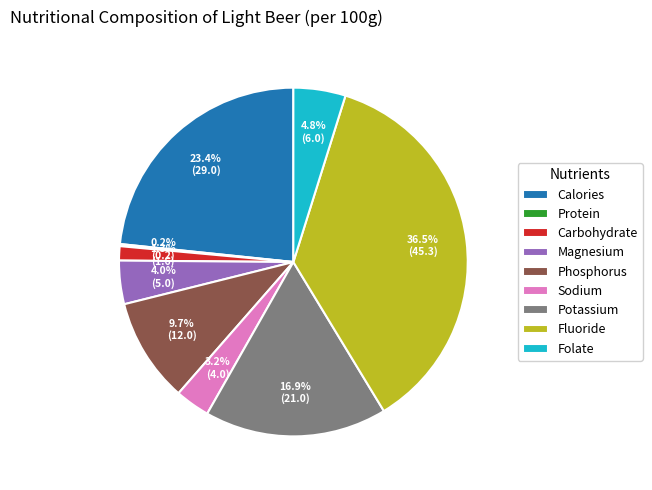

Approximately how many times larger is the value at Potassium compared to Sodium?

5.3